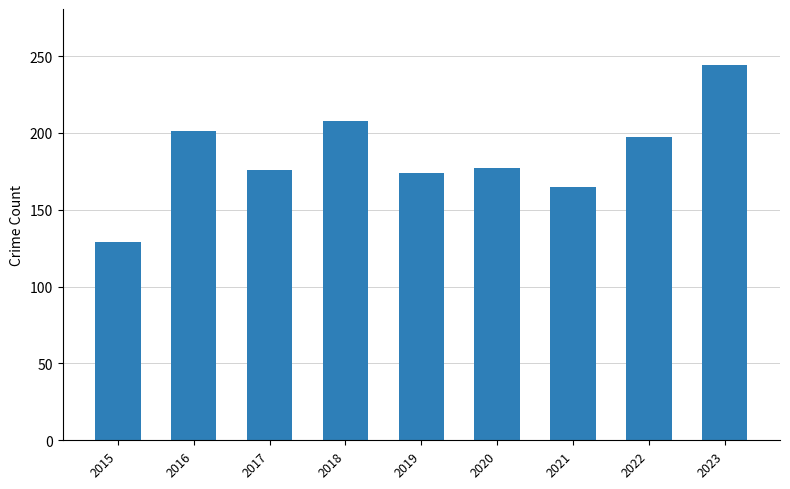

Between 2019 and 2023, which is larger?

2023